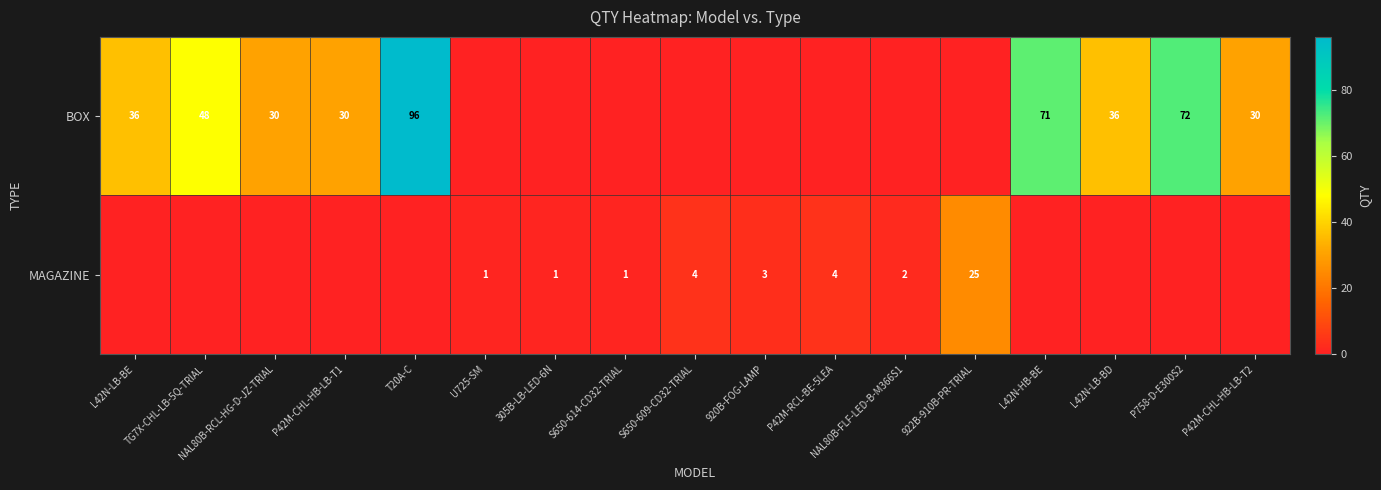

The value of MAGAZINE at 922B-910B-PR-TRIAL is 25. True or false?

True